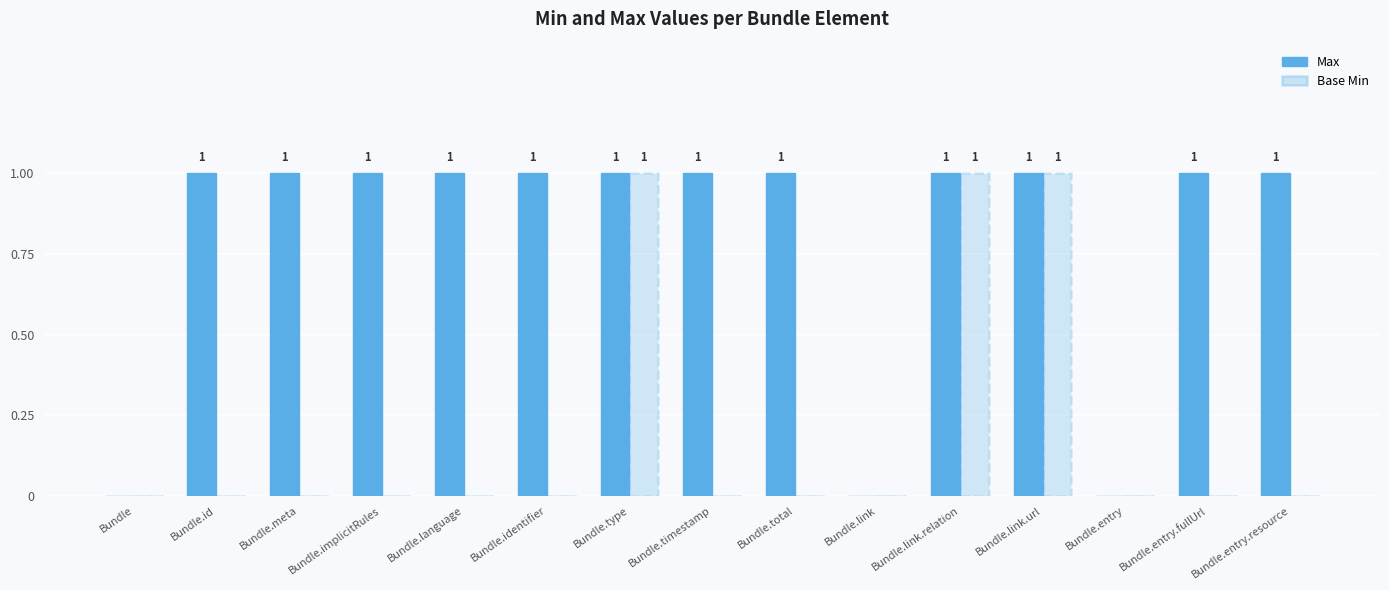

Are the bars horizontal?

No